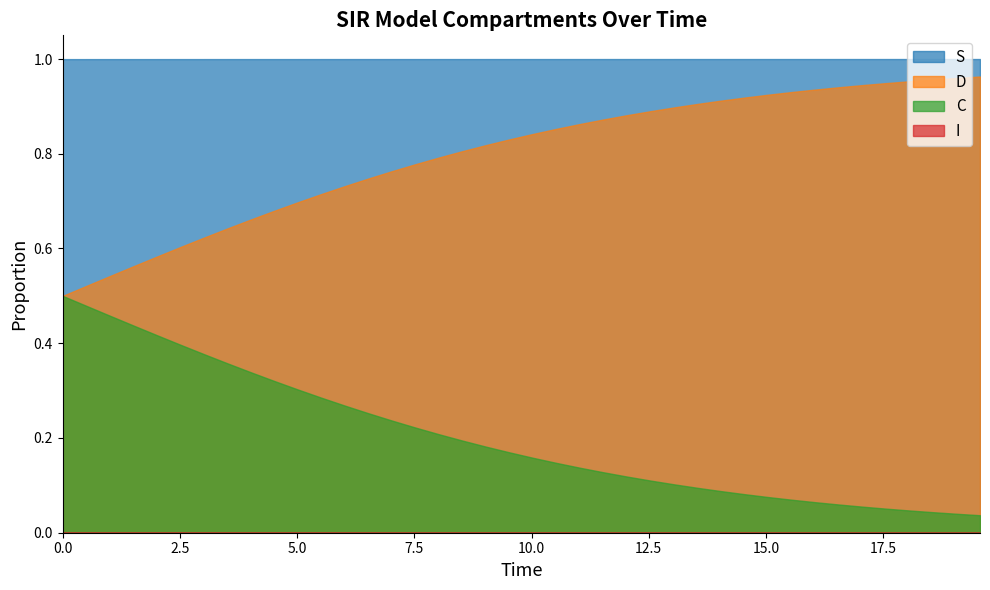

How many lines are shown in the chart?

4